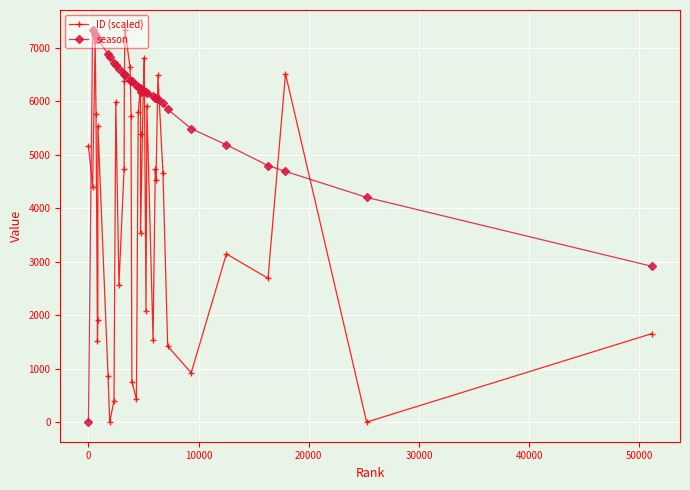

What is the highest value of the ID (scaled) series?

7340.0